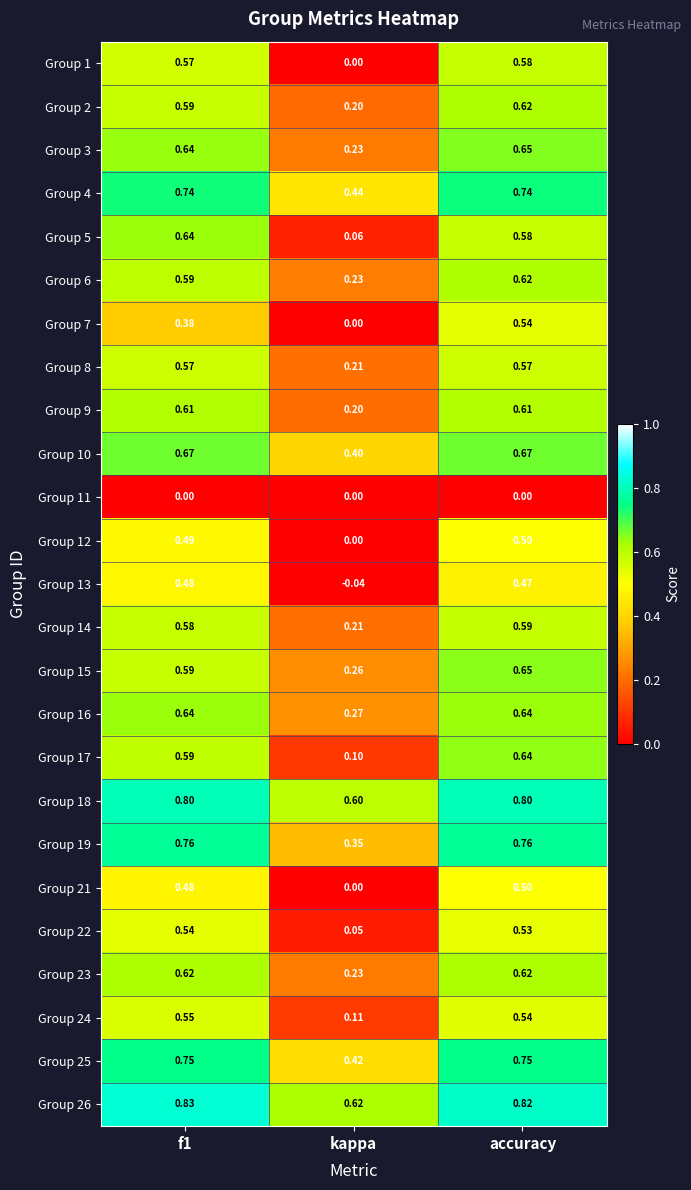

How many series are shown in this chart?

25